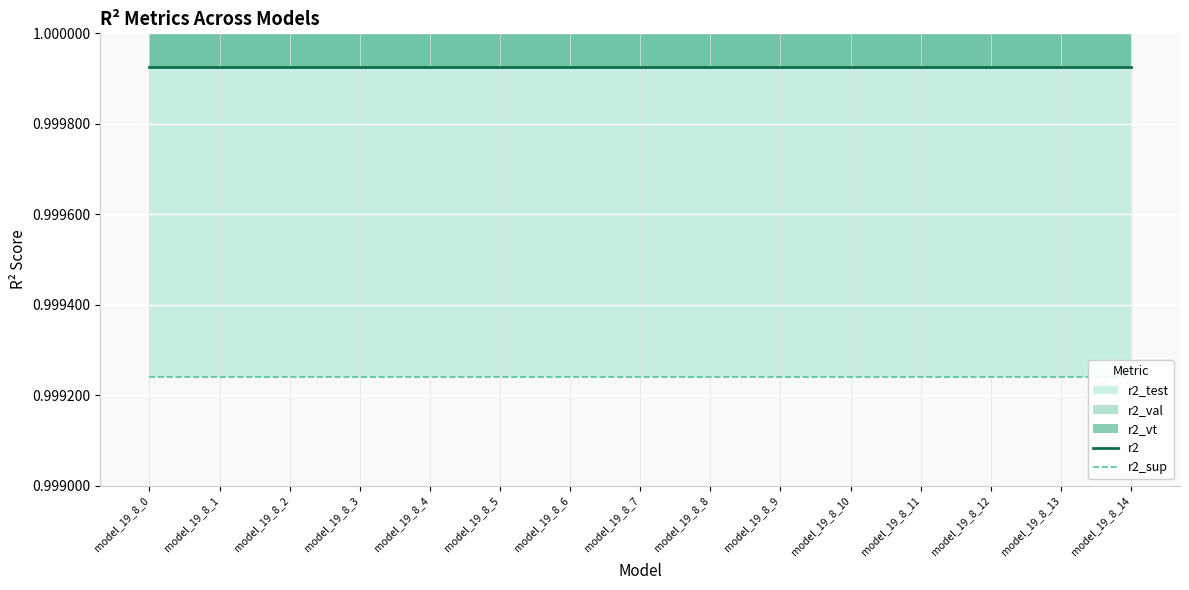

List the labels in order of r2_sup value, smallest first.

model_19_8_0, model_19_8_1, model_19_8_2, model_19_8_3, model_19_8_4, model_19_8_5, model_19_8_6, model_19_8_7, model_19_8_8, model_19_8_9, model_19_8_10, model_19_8_11, model_19_8_12, model_19_8_13, model_19_8_14